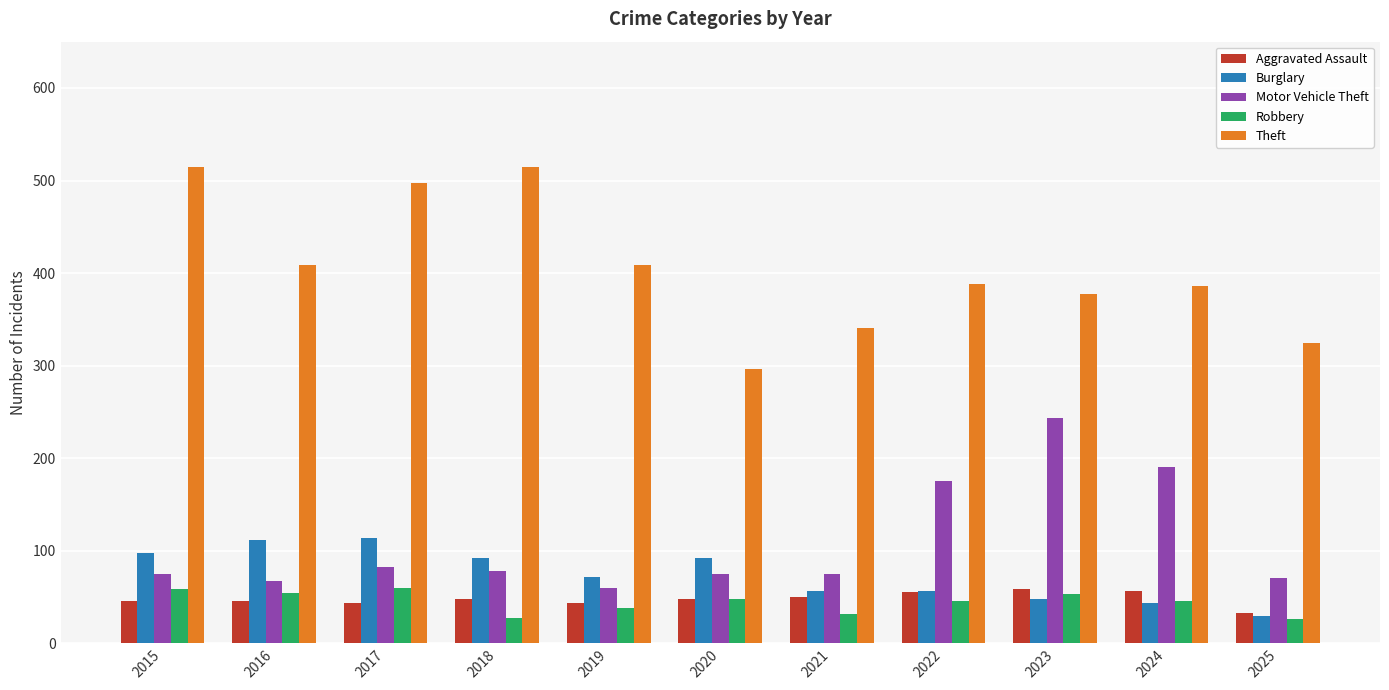

What is the total value across all series at 2016?

688